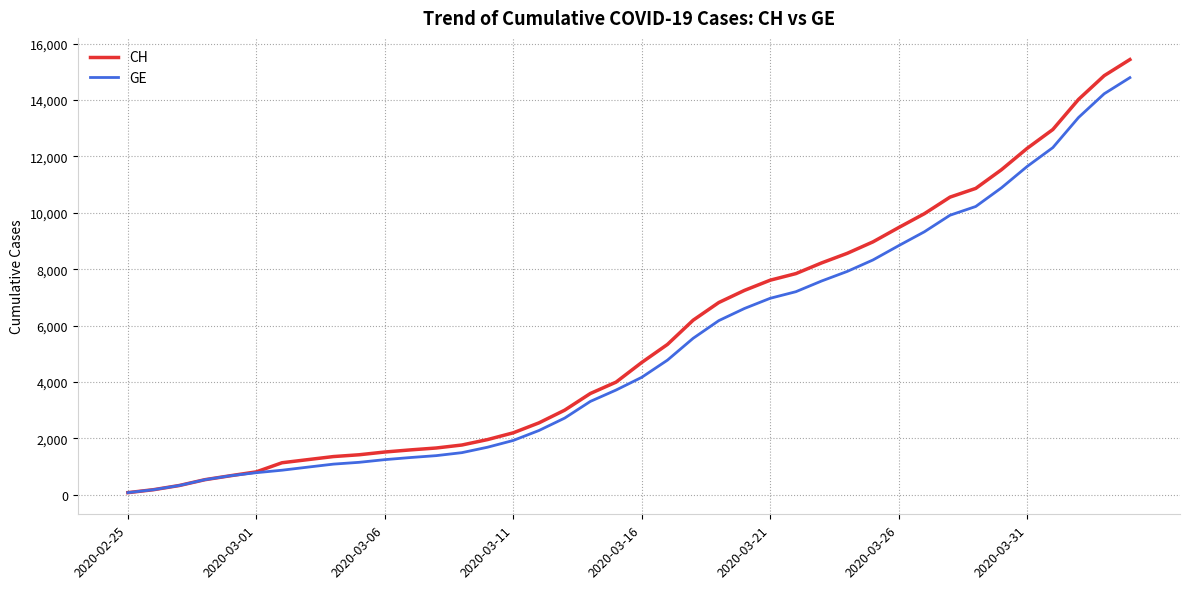

List the series in order of their peak value, lowest first.

GE, CH